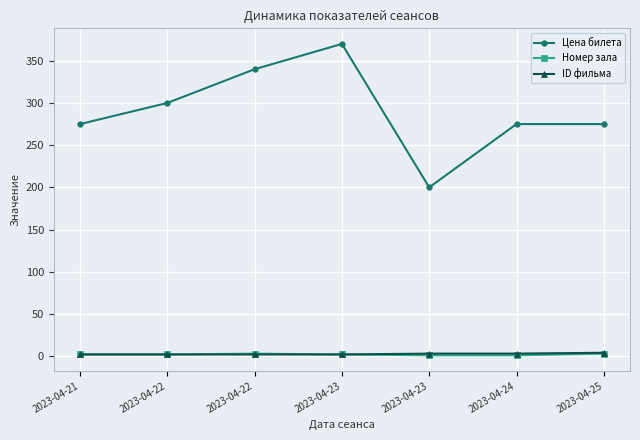

What is the average value of the Цена билета series?

291